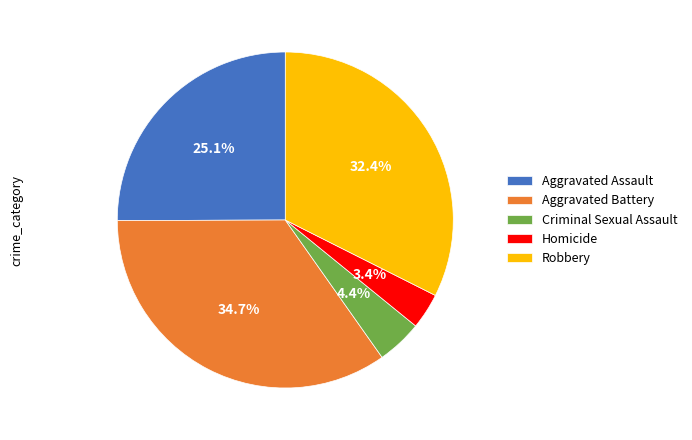

The Aggravated Battery slice represents 35% of the pie. True or false?

True